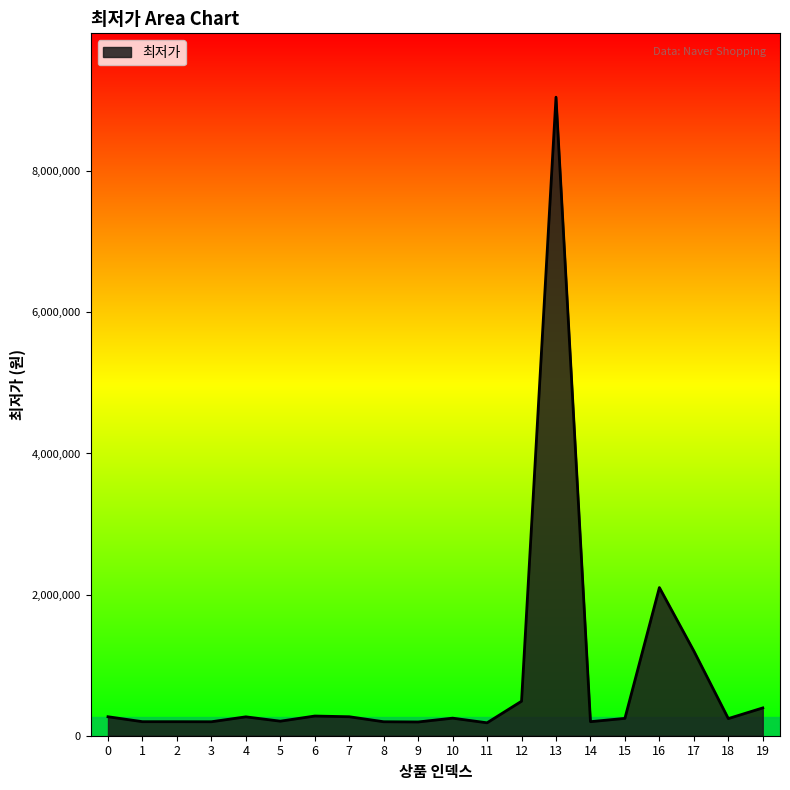

What is the ratio of the value at 1 to the value at 14?

1.0